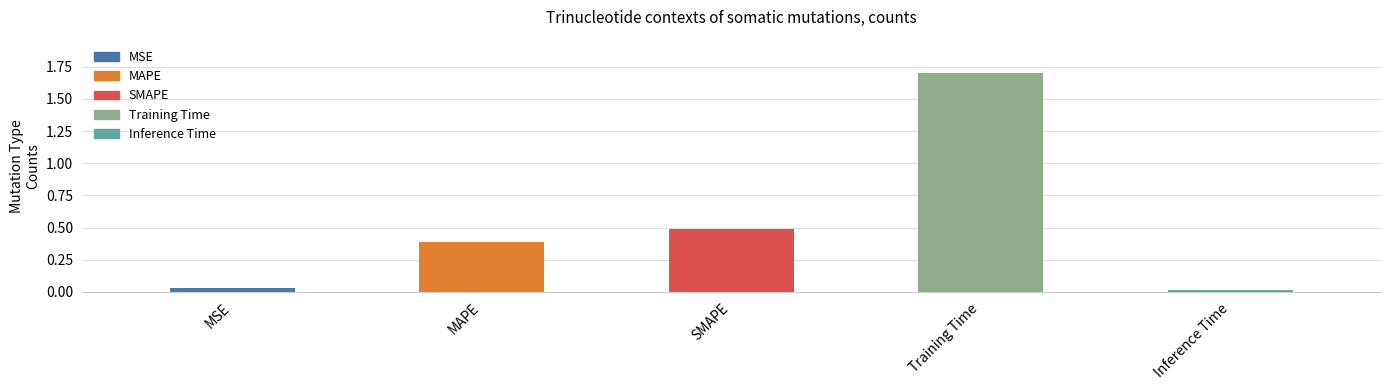

Count the number of categories in the chart.

5